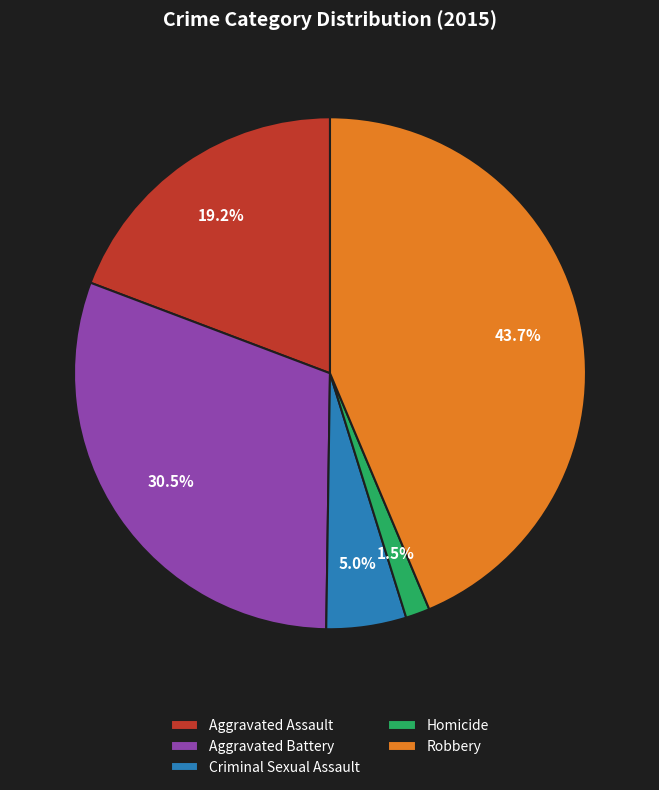

Is Aggravated Battery the majority of the pie?

No